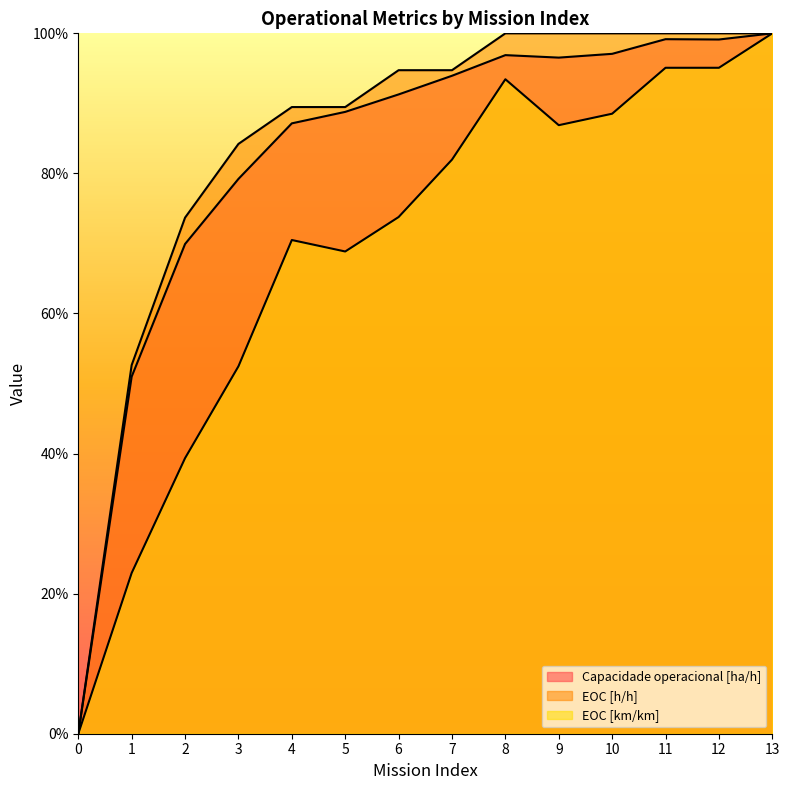

True or false: EOC [km/km] and EOC [h/h] intersect in this chart.

False